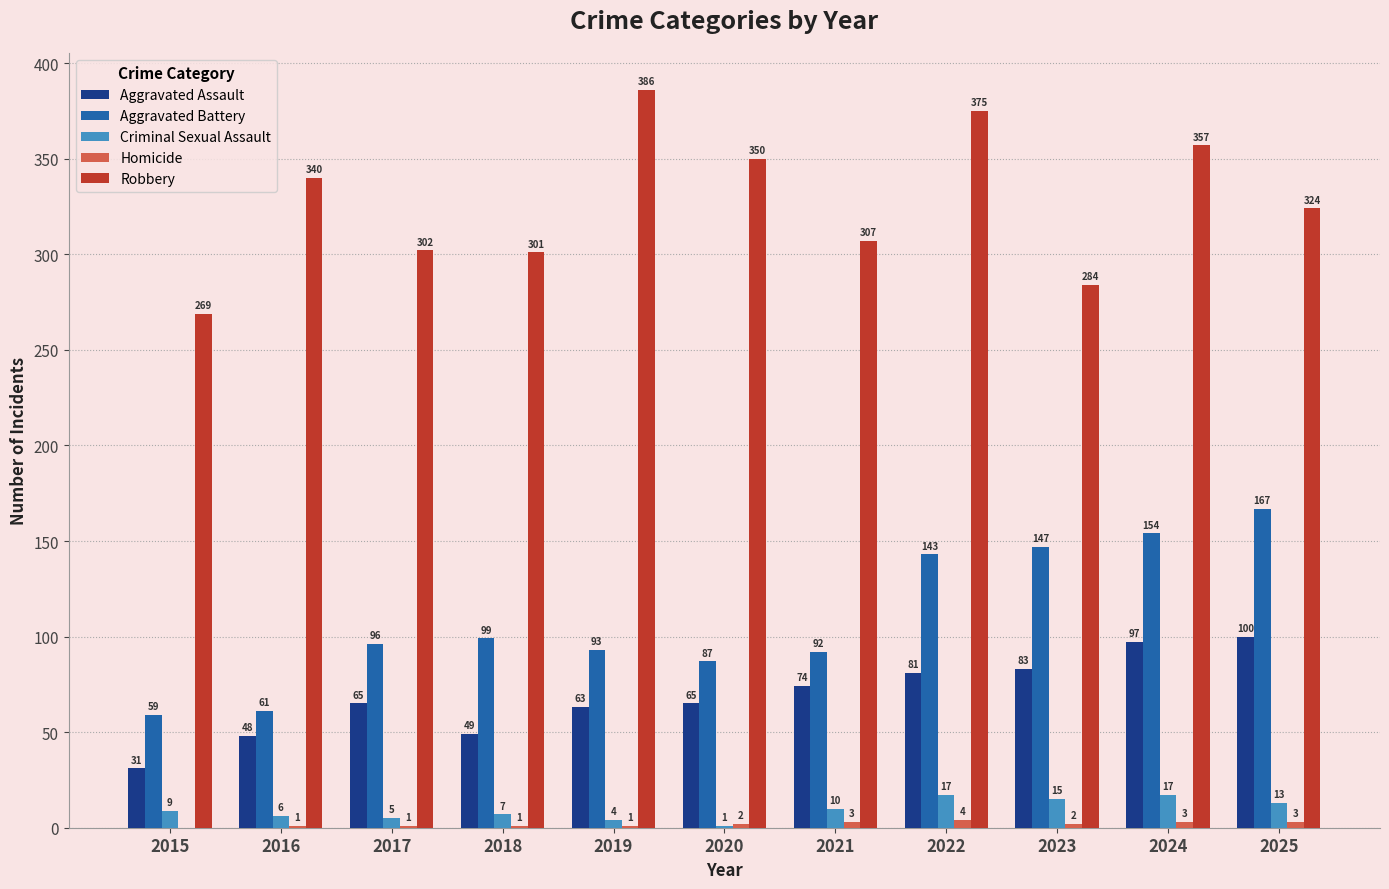

Which series has the largest total across all categories?

Robbery